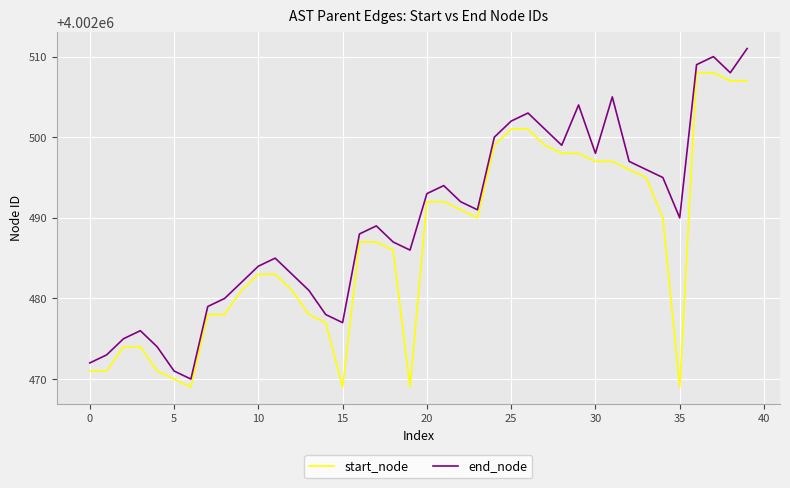

True or false: end_node and start_node intersect in this chart.

False